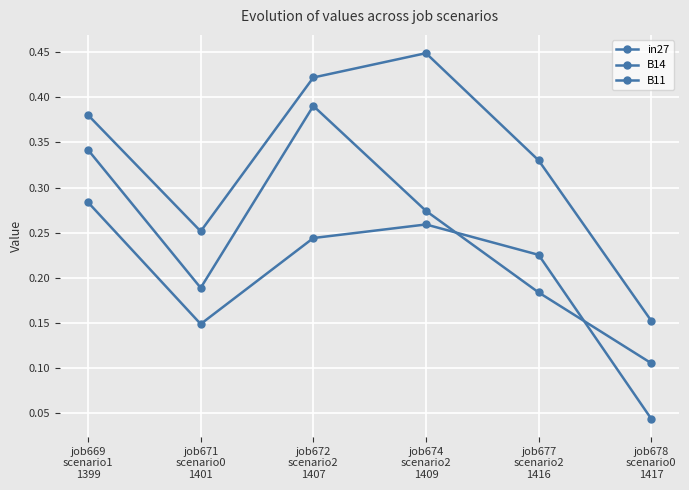

After their last crossing, which series has the higher values: in27 or B11?

B11